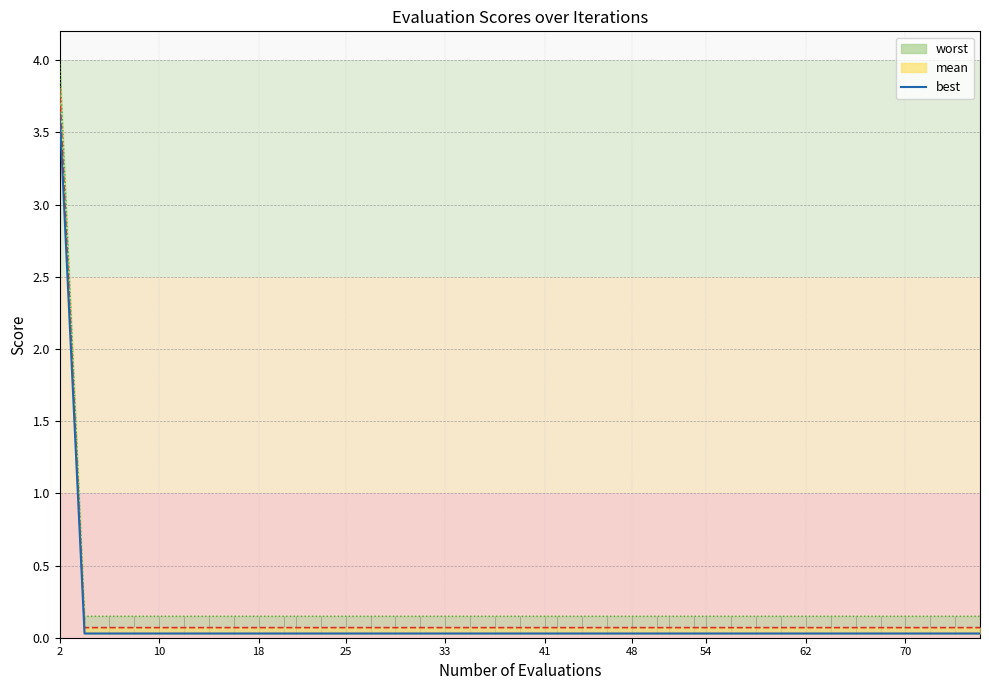

How many data points does each series have?

40